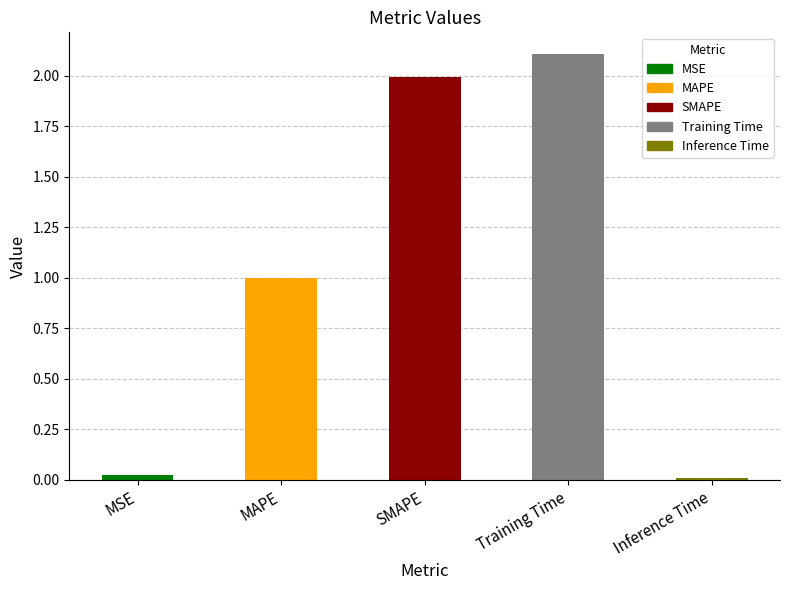

Are the bars grouped side by side (vs. stacked)?

No